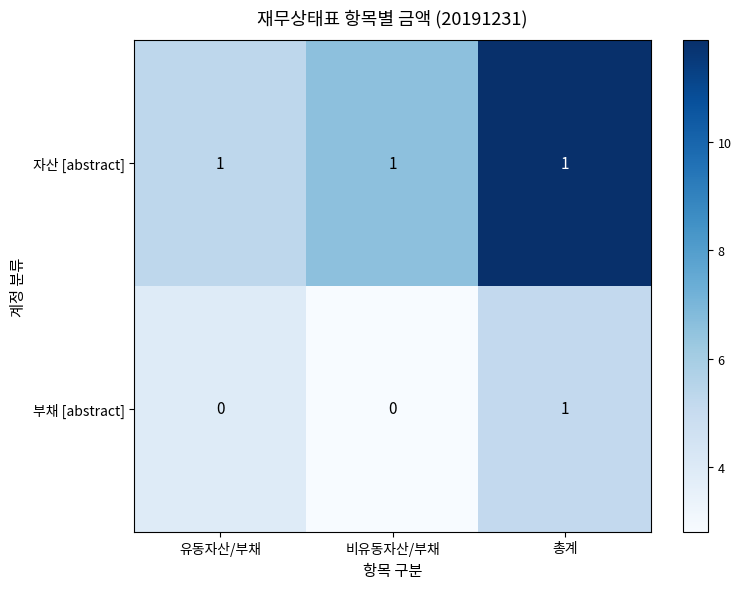

The value of 자산 [abstract] at 총계 is 2. True or false?

False